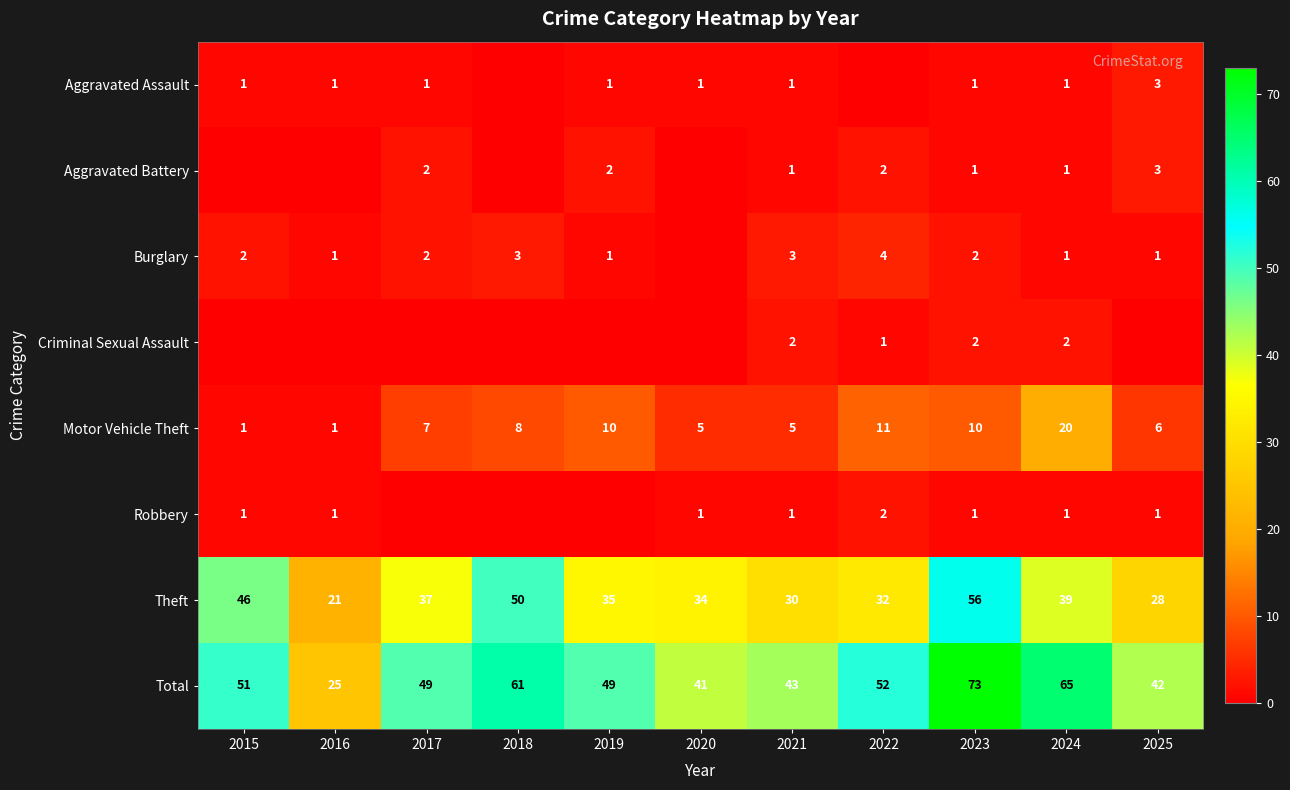

True or false: Burglary has a value of 1 at 2024.

True